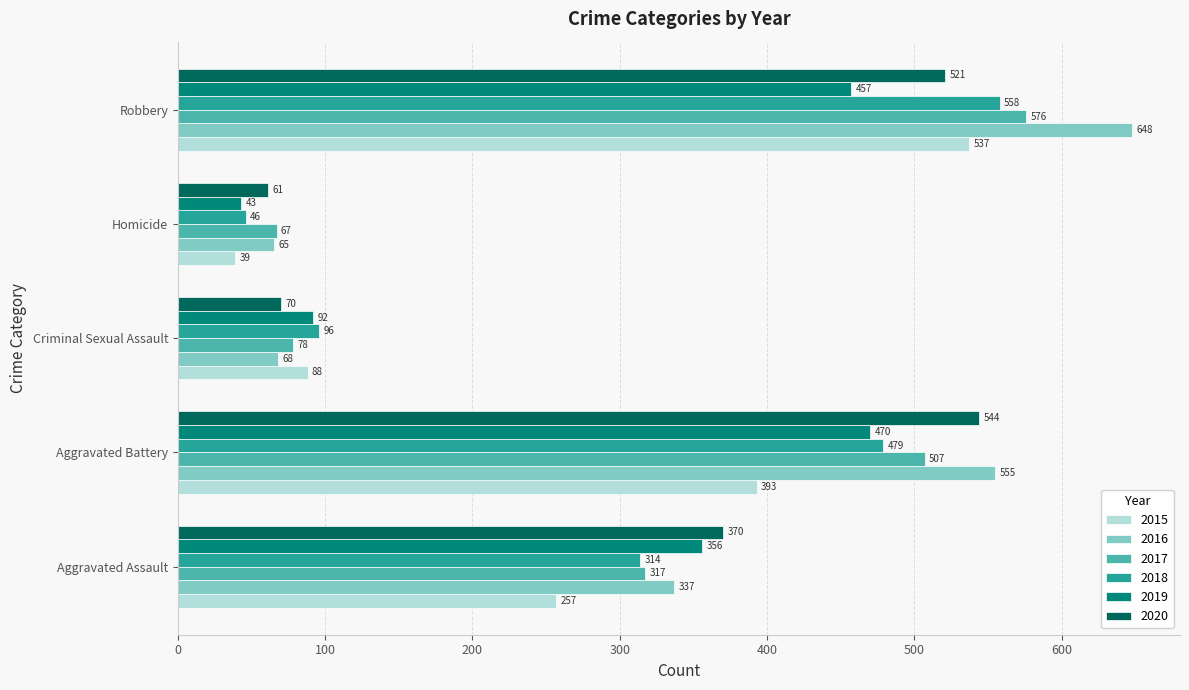

List the labels in order of 2016 value, largest first.

Robbery, Aggravated Battery, Aggravated Assault, Criminal Sexual Assault, Homicide